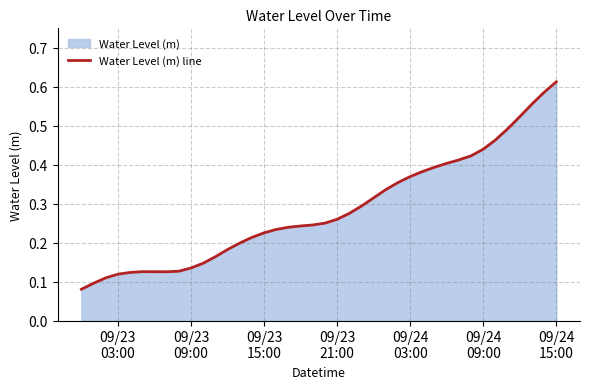

Does the chart have visible grid lines?

Yes